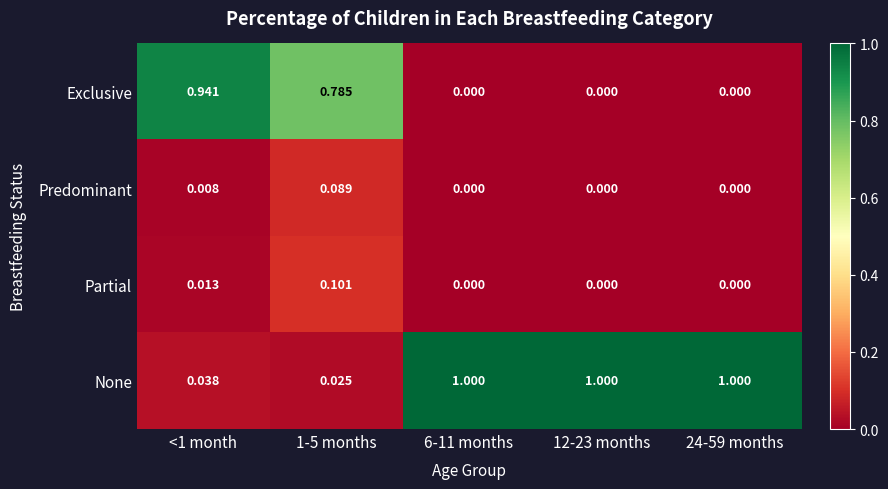

Which series has the largest total across all categories?

None